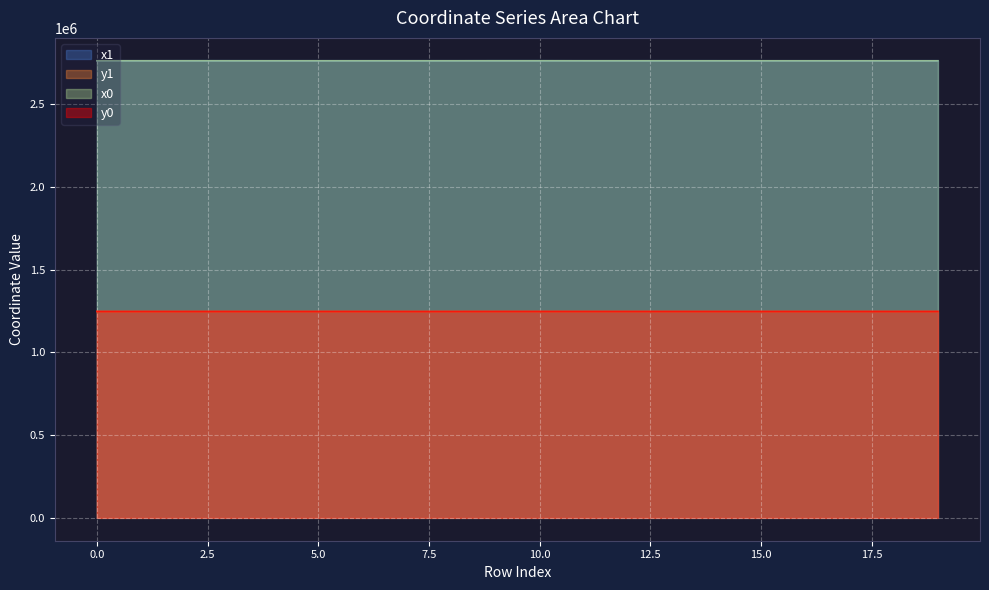

What is the value of the x0 point at the 4th from the left?

2763822.7